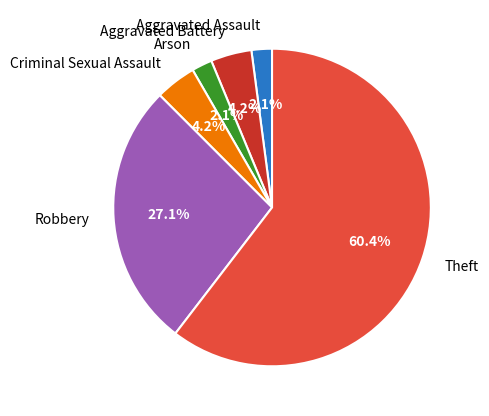

Is the sum of Arson and Criminal Sexual Assault greater than half?

No